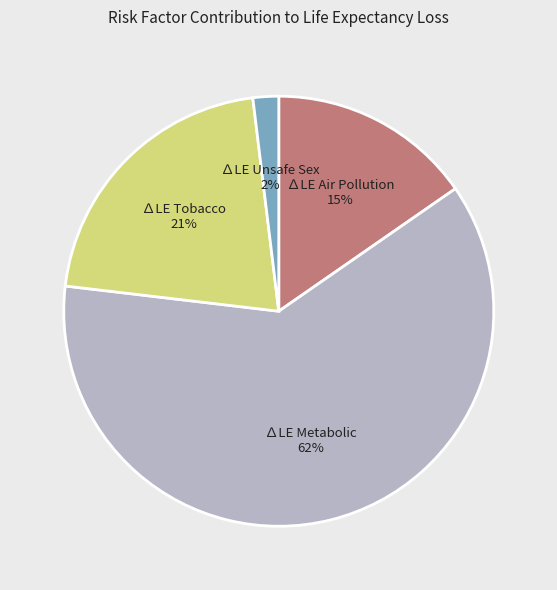

To the nearest percent, what is the difference between the largest and smallest slice percentages?

60%